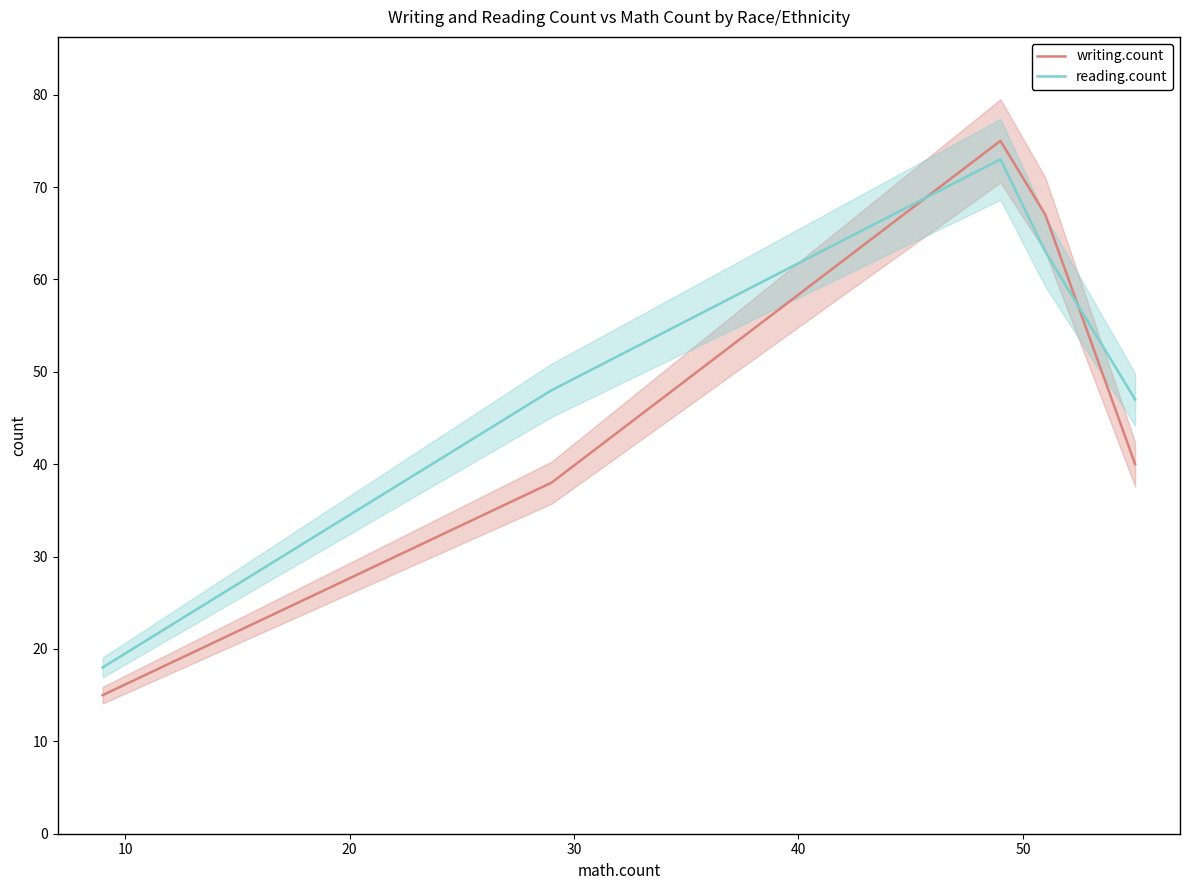

What is the difference between the maximum and second lowest values in the writing.count series?

37